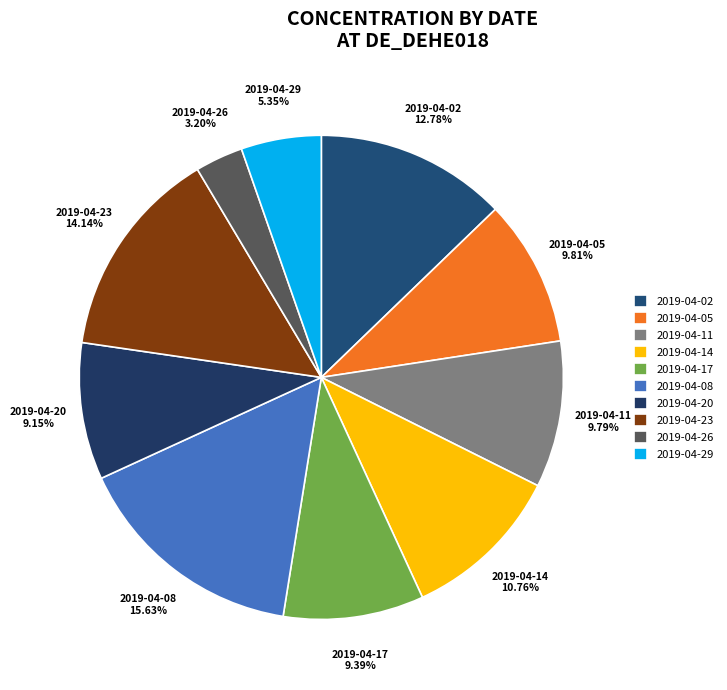

To the nearest percent, what portion does 2019-04-14 represent?

11%